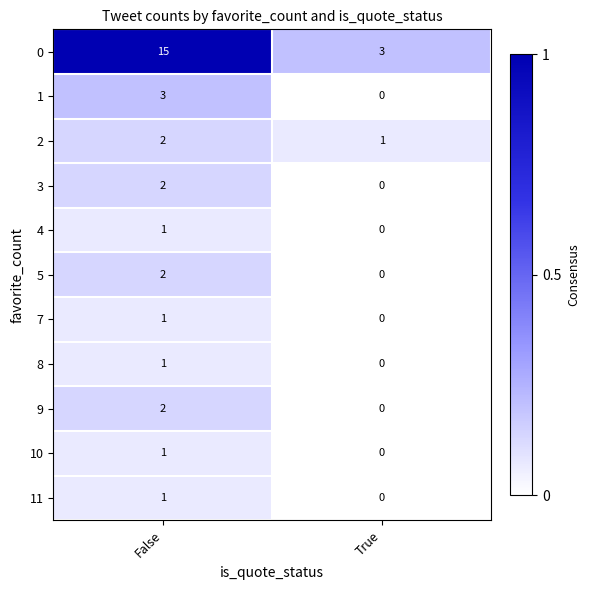

What is the difference between the maximum and minimum values in the 0 series?

12